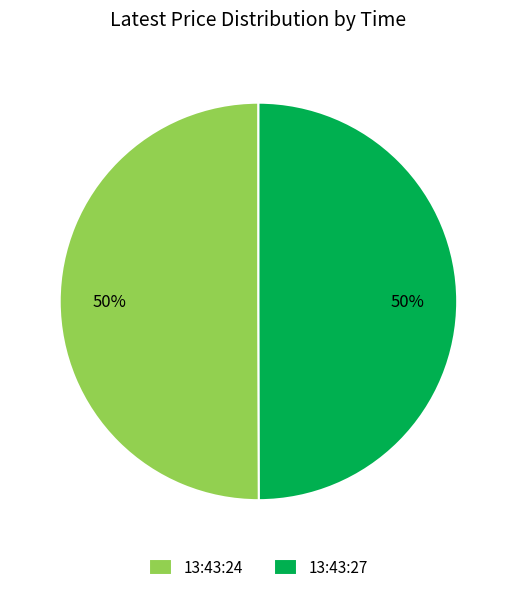

The 13:43:24 slice represents 50% of the pie. True or false?

True